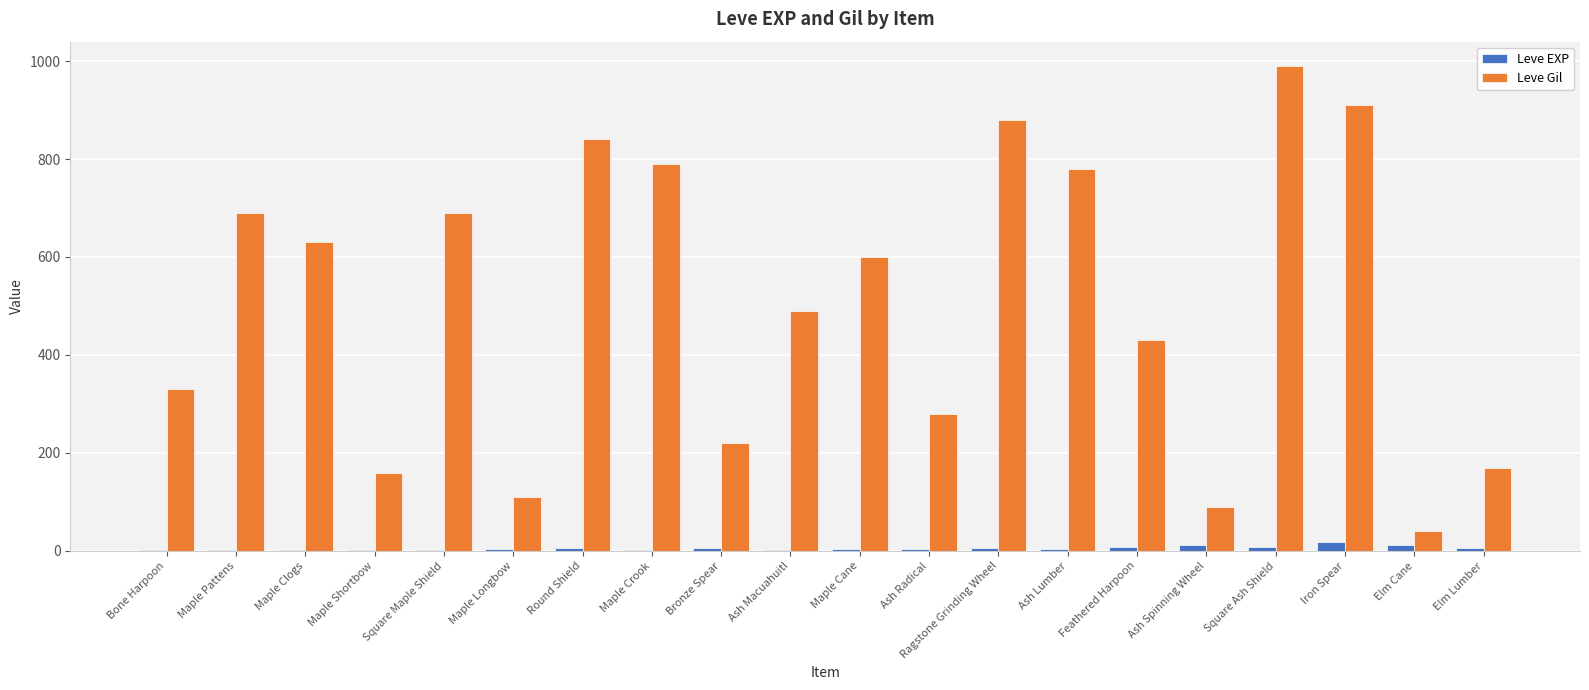

At which category is the sum across all series the highest?

Square Ash Shield